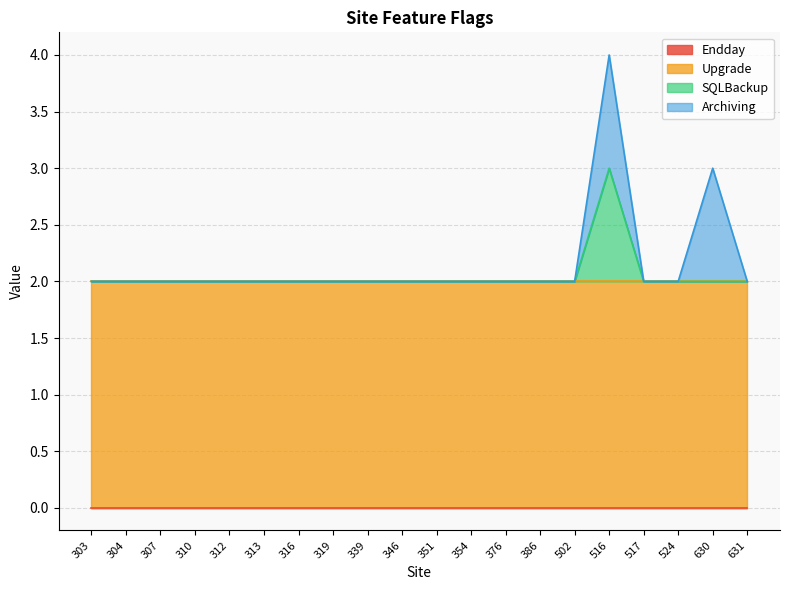

Is the value of Archiving at 319 greater than the value of Upgrade at 376?

No